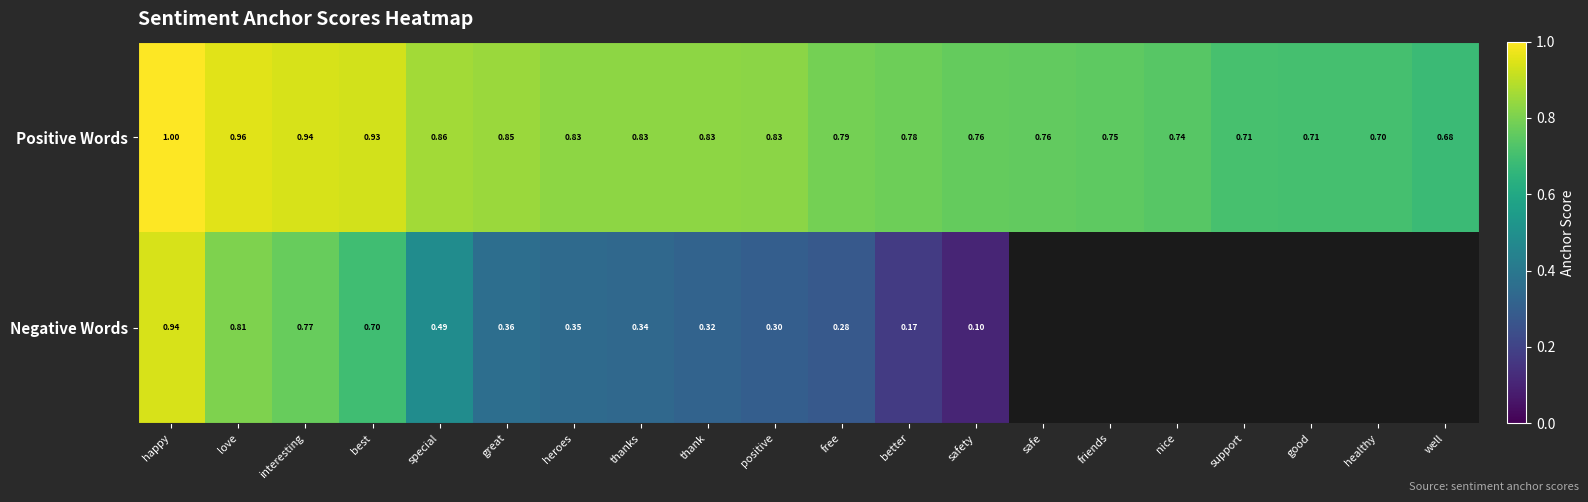

At love, list the series in order from largest to smallest.

Positive Words, Negative Words